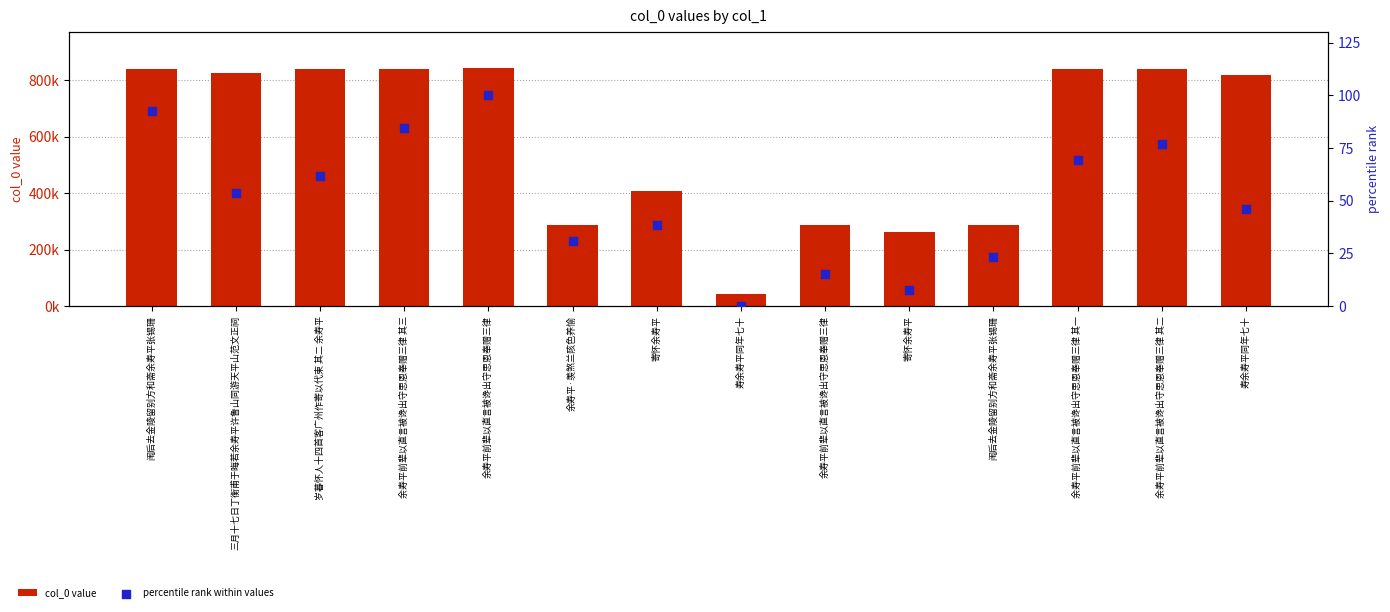

Which series has the largest total across all categories?

col_0 value